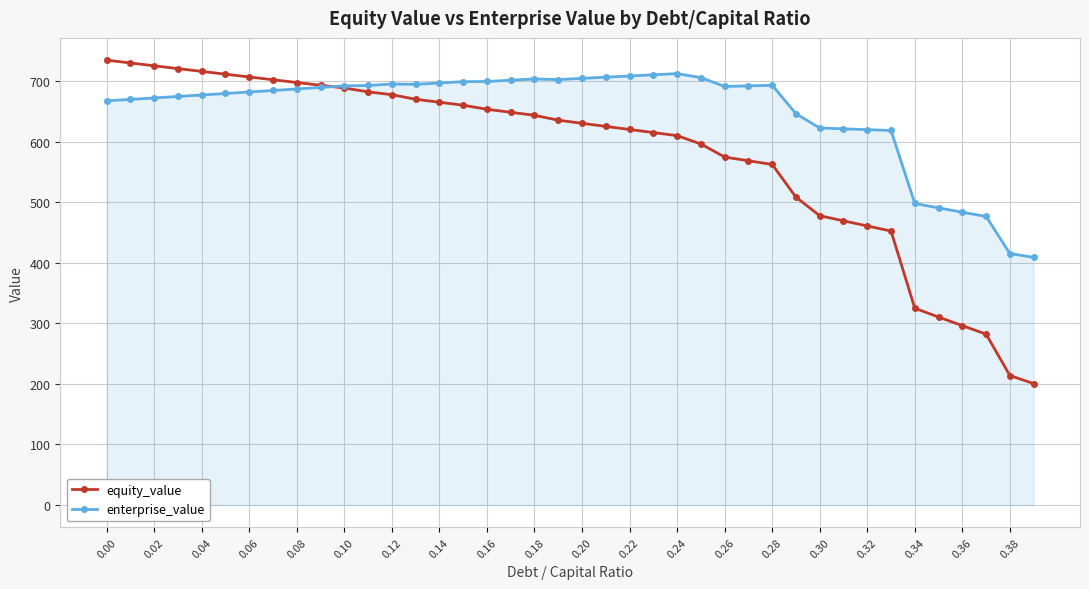

What is the maximum value shown in the chart?

734.6